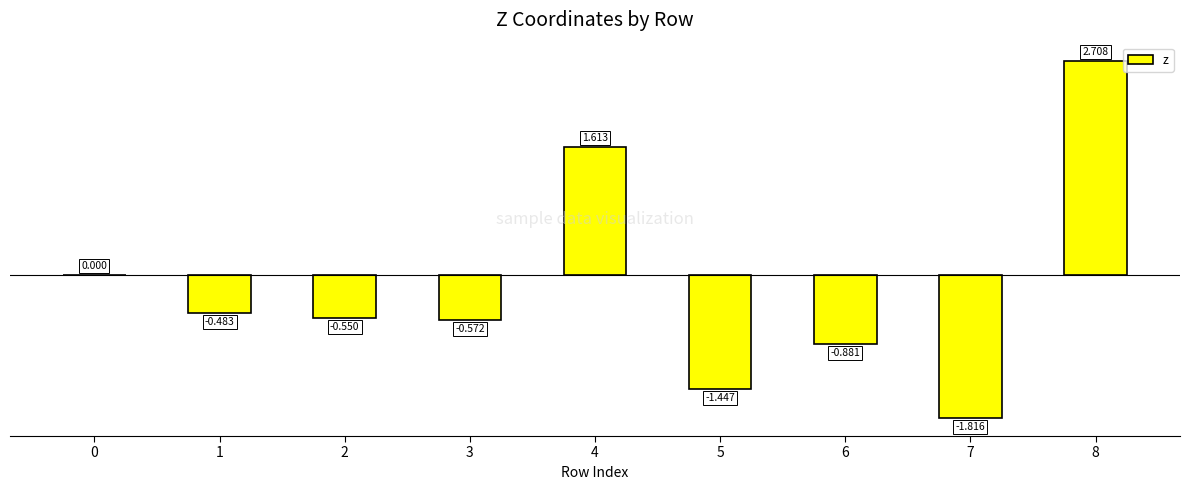

What is the sum of the values at 1 and 5?

-1.9